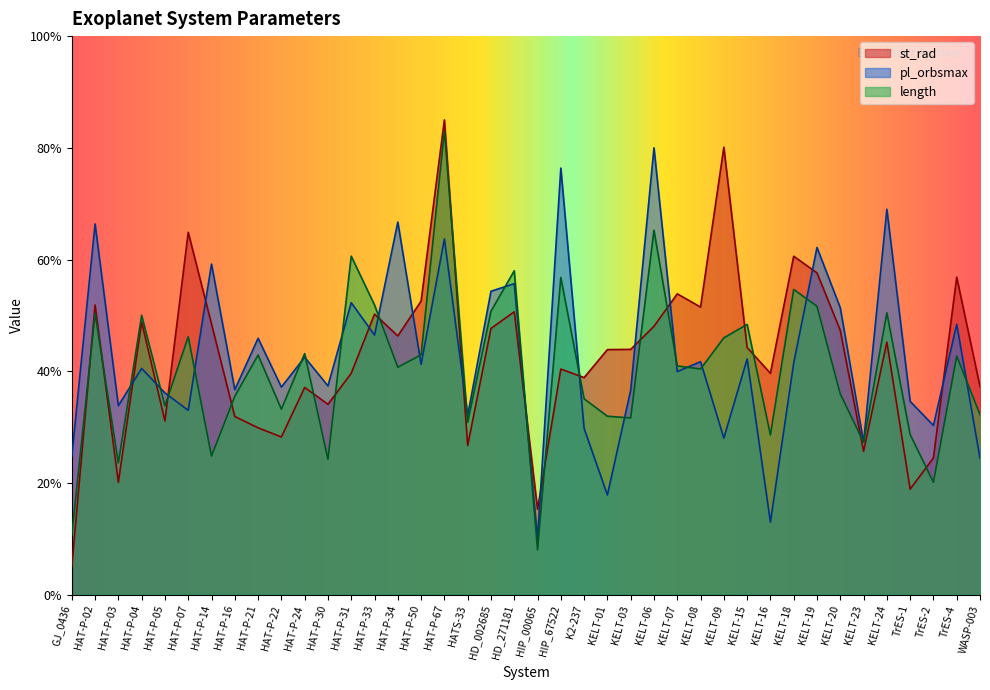

Reading left to right, transcribe all the data shown in this chart.

st_rad: GJ_0436=0.1	HAT-P-02=0.5	HAT-P-03=0.2	HAT-P-04=0.5	HAT-P-05=0.3	HAT-P-07=0.6	HAT-P-14=0.5	HAT-P-16=0.3	HAT-P-21=0.3	HAT-P-22=0.3	HAT-P-24=0.4	HAT-P-30=0.3	HAT-P-31=0.4	HAT-P-33=0.5	HAT-P-34=0.5	HAT-P-50=0.5	HAT-P-67=0.9	HATS-33=0.3	HD_002685=0.5	HD_271181=0.5	HIP_00065=0.2	HIP_67522=0.4	K2-237=0.4	KELT-01=0.4	KELT-03=0.4	KELT-06=0.5	KELT-07=0.5	KELT-08=0.5	KELT-09=0.8	KELT-15=0.4	KELT-16=0.4	KELT-18=0.6	KELT-19=0.6	KELT-20=0.5	KELT-23=0.3	KELT-24=0.5	TrES-1=0.2	TrES-2=0.2	TrES-4=0.6	WASP-003=0.4
pl_orbsmax: GJ_0436=0.2	HAT-P-02=0.7	HAT-P-03=0.3	HAT-P-04=0.4	HAT-P-05=0.4	HAT-P-07=0.3	HAT-P-14=0.6	HAT-P-16=0.4	HAT-P-21=0.5	HAT-P-22=0.4	HAT-P-24=0.4	HAT-P-30=0.4	HAT-P-31=0.5	HAT-P-33=0.5	HAT-P-34=0.7	HAT-P-50=0.4	HAT-P-67=0.6	HATS-33=0.3	HD_002685=0.5	HD_271181=0.6	HIP_00065=0.1	HIP_67522=0.8	K2-237=0.3	KELT-01=0.2	KELT-03=0.4	KELT-06=0.8	KELT-07=0.4	KELT-08=0.4	KELT-09=0.3	KELT-15=0.4	KELT-16=0.1	KELT-18=0.4	KELT-19=0.6	KELT-20=0.5	KELT-23=0.3	KELT-24=0.7	TrES-1=0.3	TrES-2=0.3	TrES-4=0.5	WASP-003=0.2
length: GJ_0436=0.1	HAT-P-02=0.5	HAT-P-03=0.2	HAT-P-04=0.5	HAT-P-05=0.3	HAT-P-07=0.5	HAT-P-14=0.2	HAT-P-16=0.4	HAT-P-21=0.4	HAT-P-22=0.3	HAT-P-24=0.4	HAT-P-30=0.2	HAT-P-31=0.6	HAT-P-33=0.5	HAT-P-34=0.4	HAT-P-50=0.4	HAT-P-67=0.8	HATS-33=0.3	HD_002685=0.5	HD_271181=0.6	HIP_00065=0.1	HIP_67522=0.6	K2-237=0.4	KELT-01=0.3	KELT-03=0.3	KELT-06=0.7	KELT-07=0.4	KELT-08=0.4	KELT-09=0.5	KELT-15=0.5	KELT-16=0.3	KELT-18=0.5	KELT-19=0.5	KELT-20=0.4	KELT-23=0.3	KELT-24=0.5	TrES-1=0.3	TrES-2=0.2	TrES-4=0.4	WASP-003=0.3